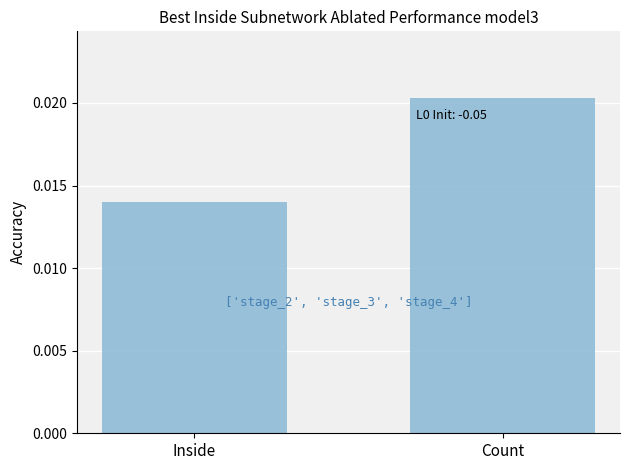

Between Inside and Count, which is larger?

Count